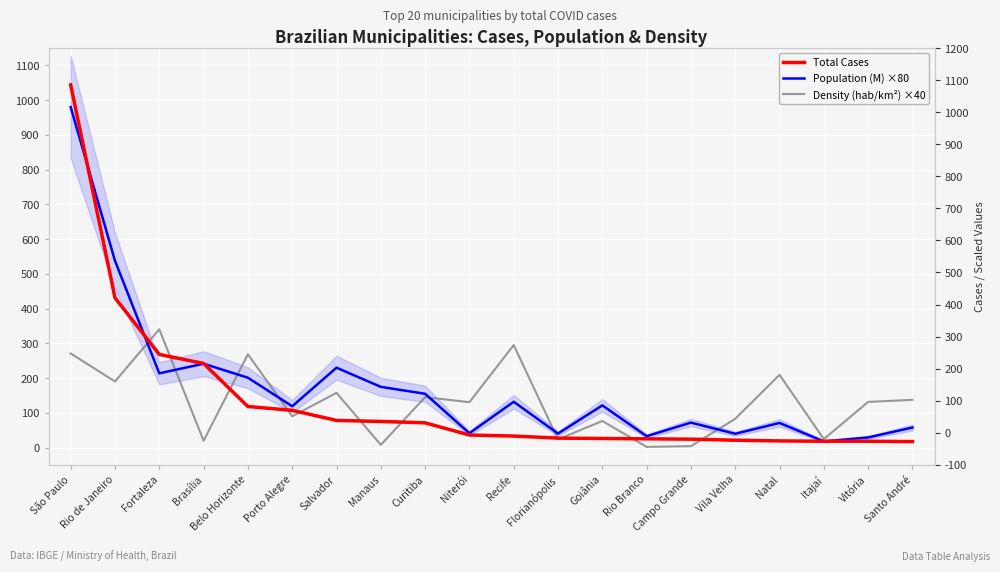

How many times do Population (M) ×80 and Total Cases cross each other?

5